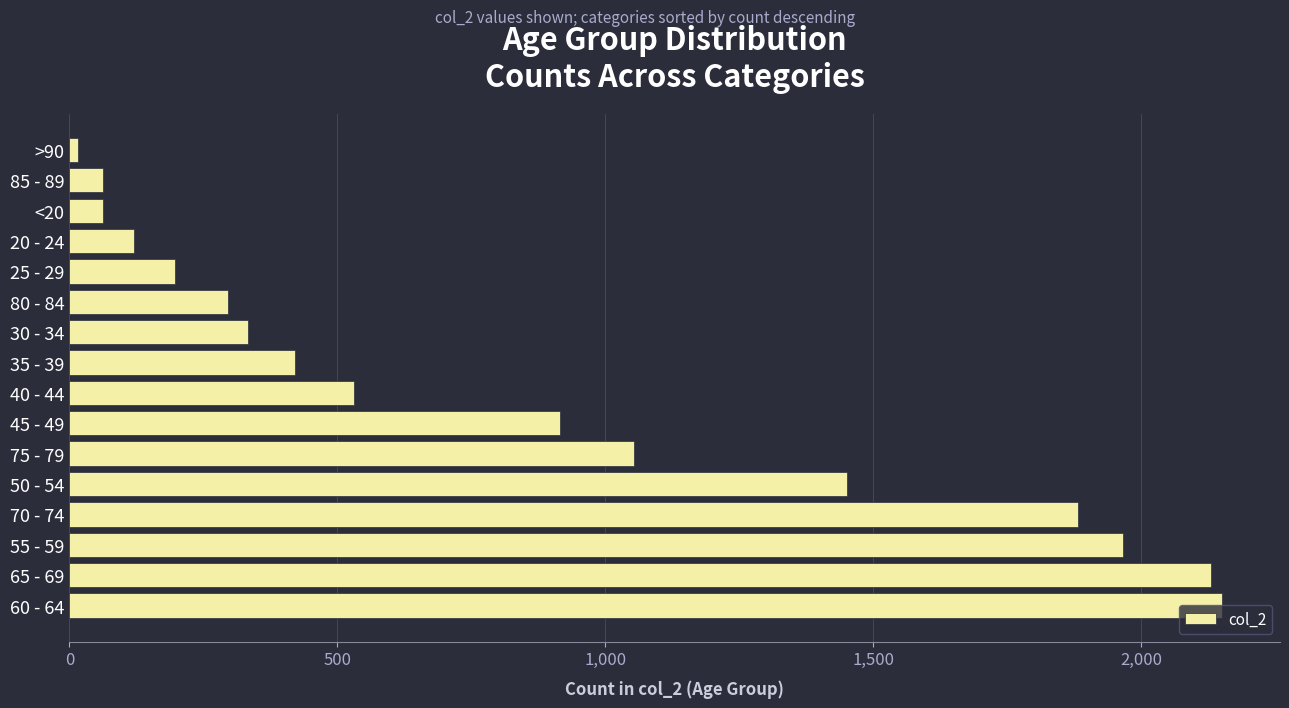

What is the average value?

849